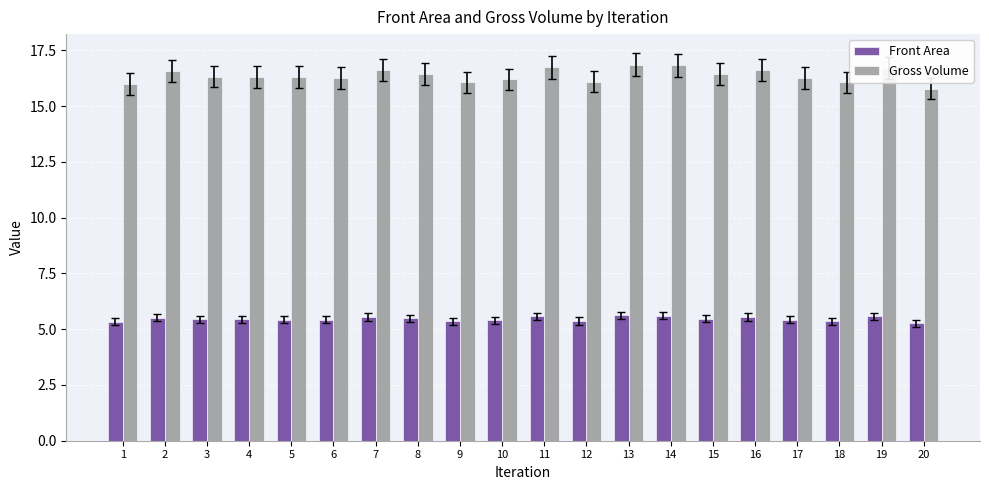

What value does the Front Area series have at 12?

5.4